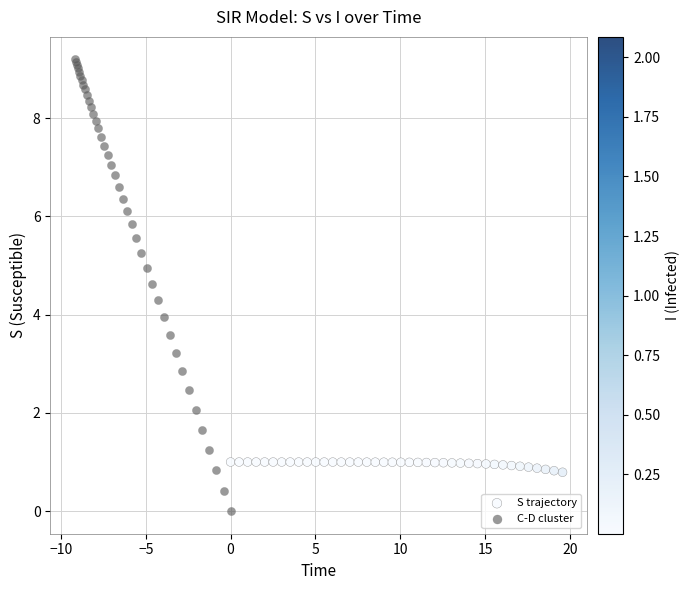

Which series reaches the maximum Y coordinate?

C-D cluster